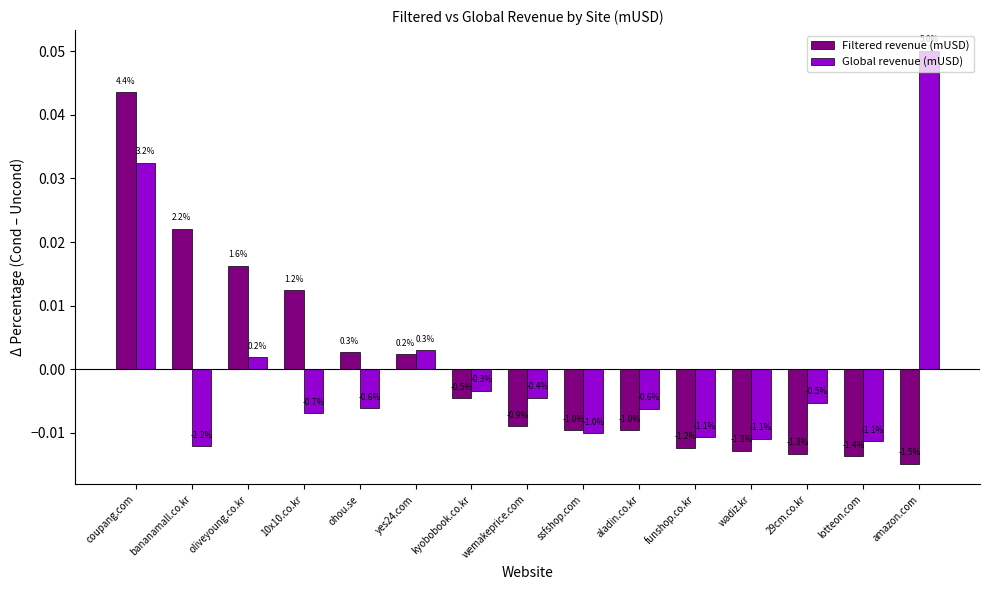

List the labels in order of Filtered revenue (mUSD) value, largest first.

coupang.com, bananamall.co.kr, oliveyoung.co.kr, 10x10.co.kr, ohou.se, yes24.com, kyobobook.co.kr, wemakeprice.com, ssfshop.com, aladin.co.kr, funshop.co.kr, wadiz.kr, 29cm.co.kr, lotteon.com, amazon.com